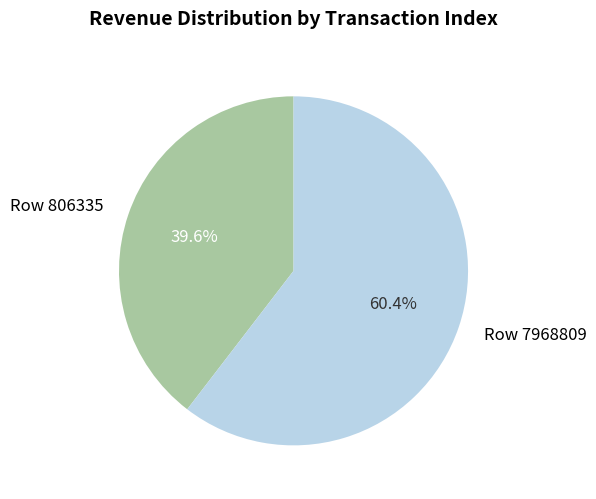

True or false: Row 7968809 accounts for 60% of the total.

True